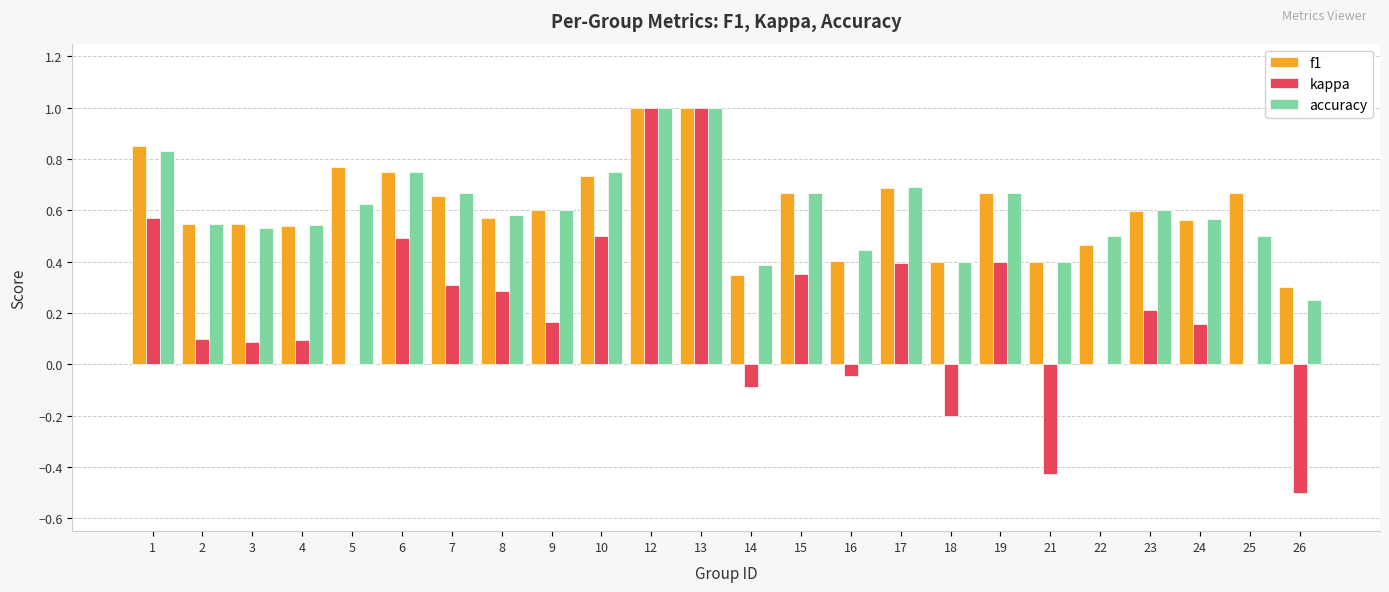

Count the number of categories in the chart.

24